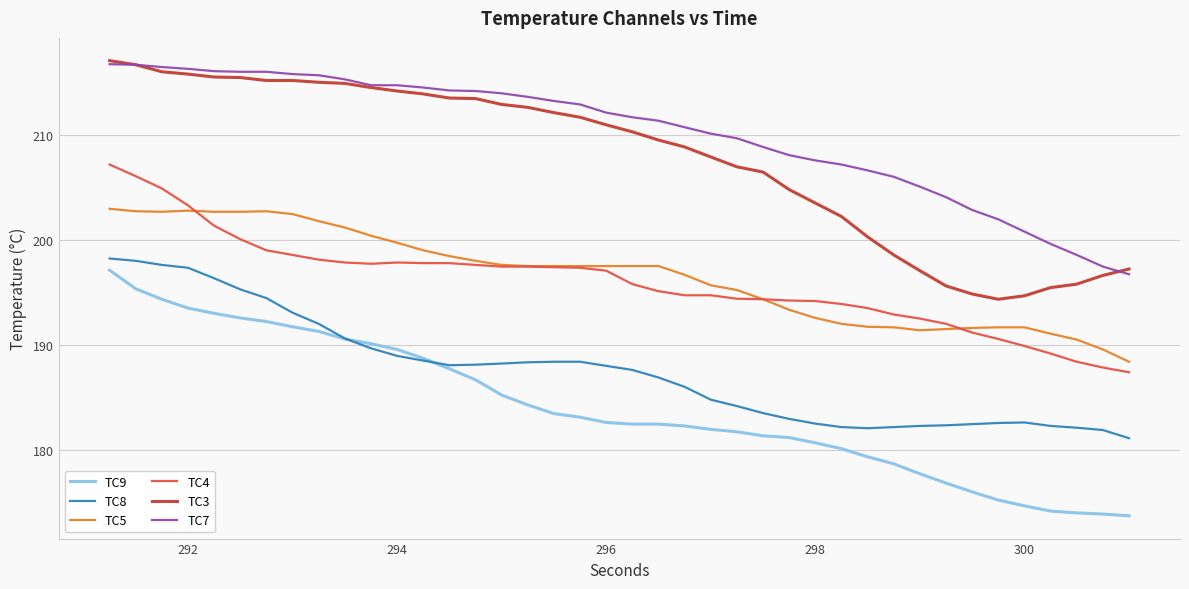

What is the difference between the maximum and minimum values in the TC9 series?

23.4